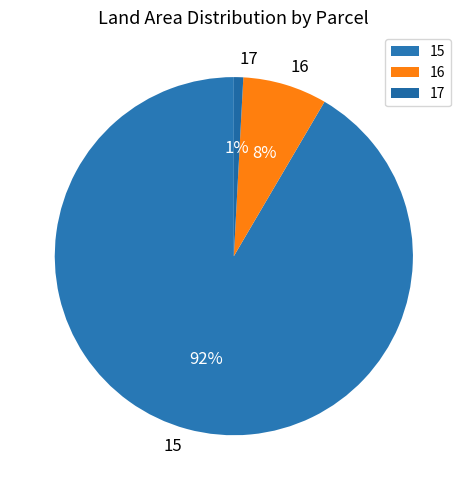

Between 16 and 17, which is larger?

16